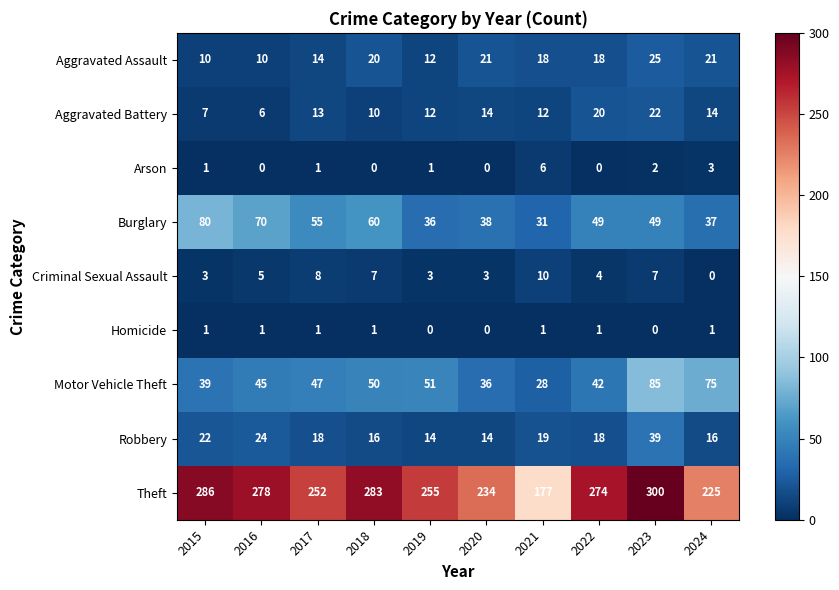

At which label does Theft reach its peak?

2023